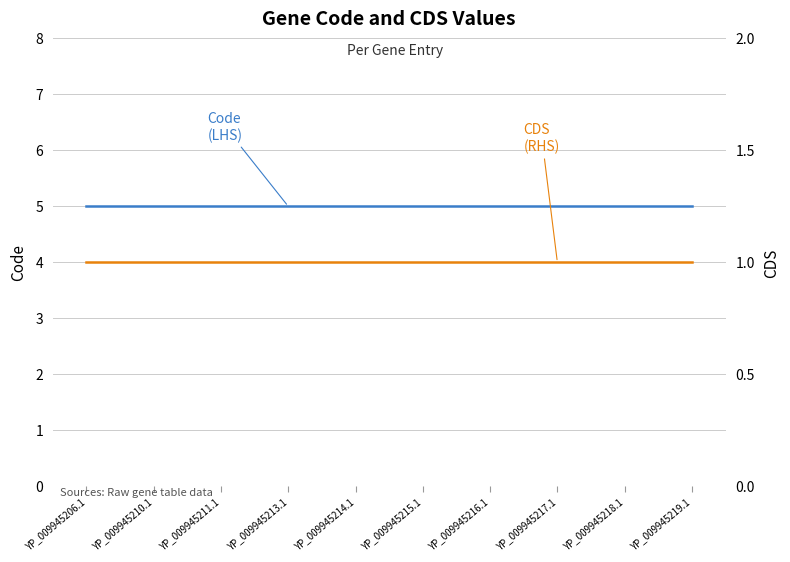

What is the maximum value for Code
(LHS)?

5